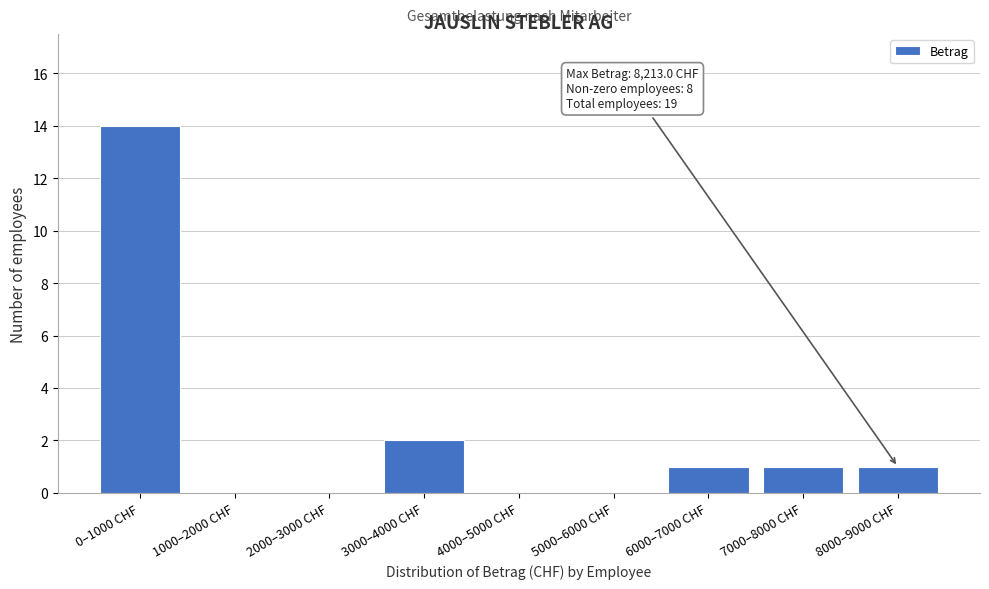

Reading right to left, extract all data points from this chart.

8000–9000 CHF=1	7000–8000 CHF=1	6000–7000 CHF=1	5000–6000 CHF=0	4000–5000 CHF=0	3000–4000 CHF=2	2000–3000 CHF=0	1000–2000 CHF=0	0–1000 CHF=14